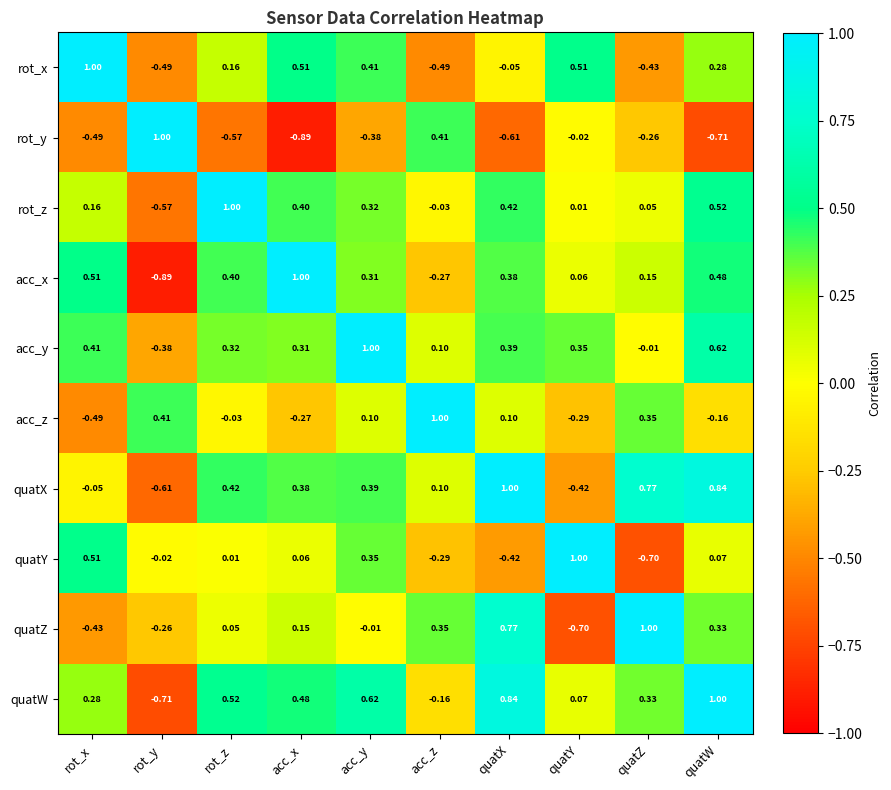

Which category has the lowest value in the quatX series?

rot_y